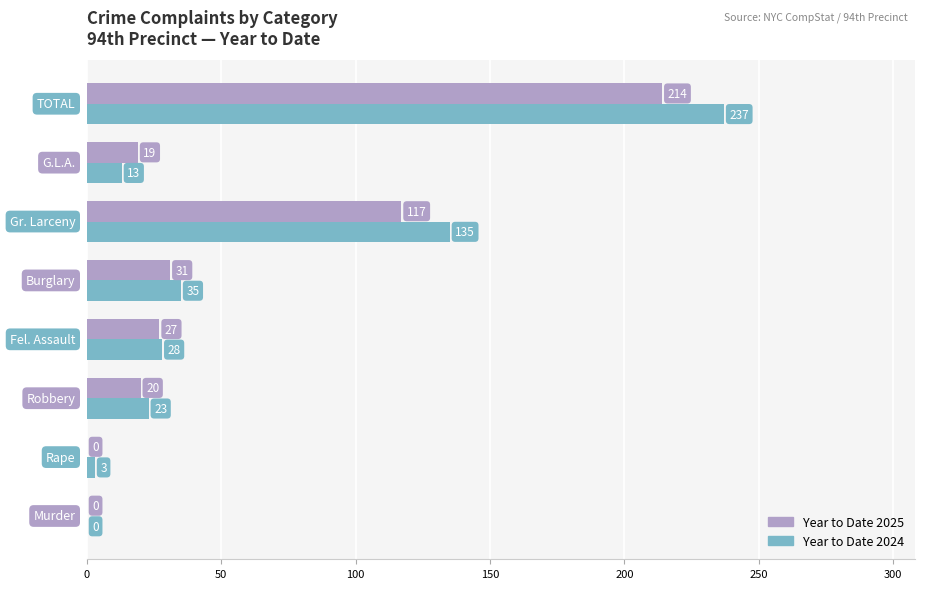

What is the sum of all Year to Date 2024 values?

474